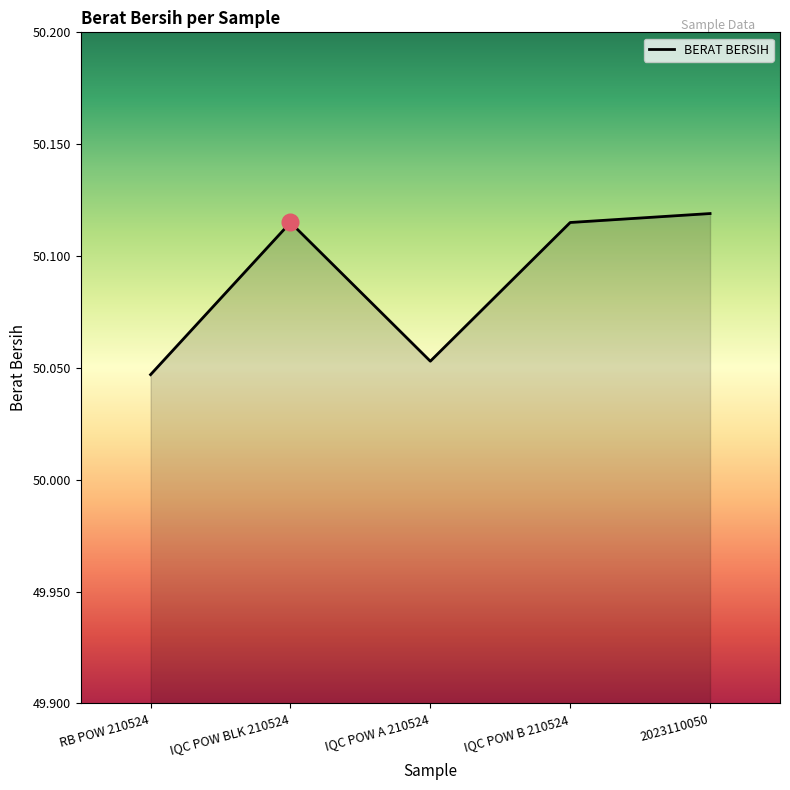

What position from the right is IQC POW BLK 210524?

4